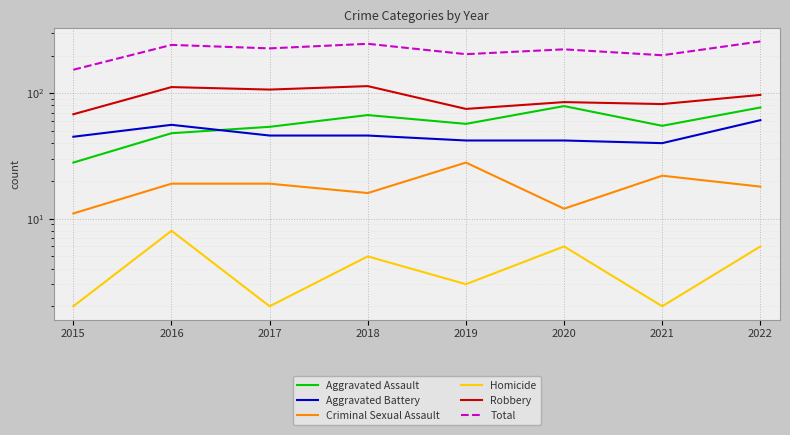

Reading left to right, what are all the values shown in this chart?

Aggravated Assault: 2015=28	2016=48	2017=54	2018=67	2019=57	2020=79	2021=55	2022=77
Aggravated Battery: 2015=45	2016=56	2017=46	2018=46	2019=42	2020=42	2021=40	2022=61
Criminal Sexual Assault: 2015=11	2016=19	2017=19	2018=16	2019=28	2020=12	2021=22	2022=18
Homicide: 2015=2	2016=8	2017=2	2018=5	2019=3	2020=6	2021=2	2022=6
Robbery: 2015=68	2016=112	2017=107	2018=114	2019=75	2020=85	2021=82	2022=97
Total: 2015=154	2016=243	2017=228	2018=248	2019=205	2020=224	2021=201	2022=259